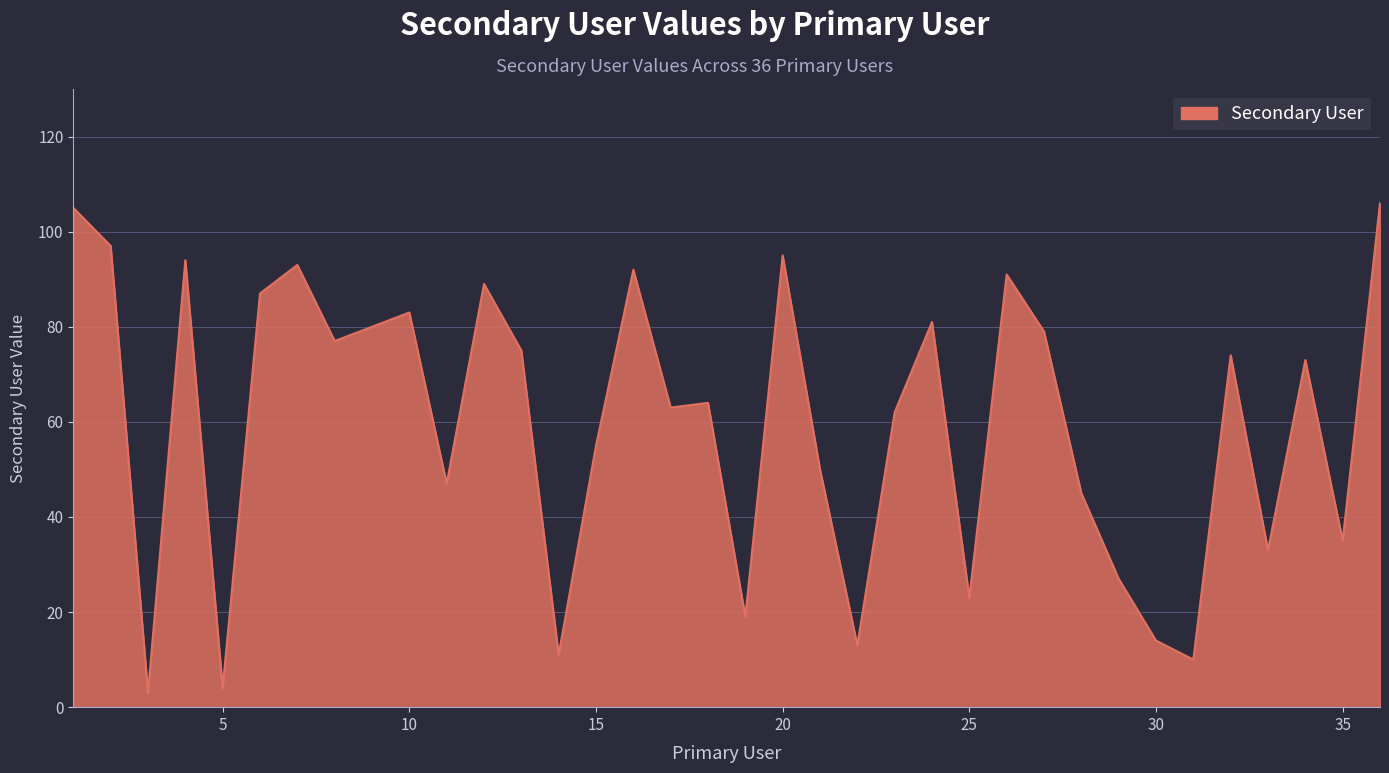

True or false: there are more than 2 points higher than both neighbors.

True